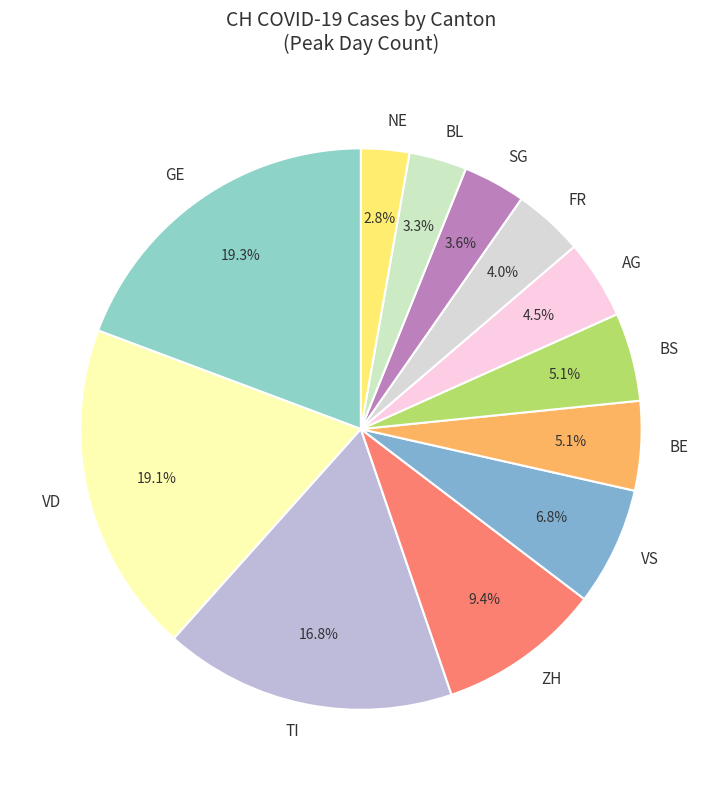

What is the total percentage of TI and NE?

19.6%